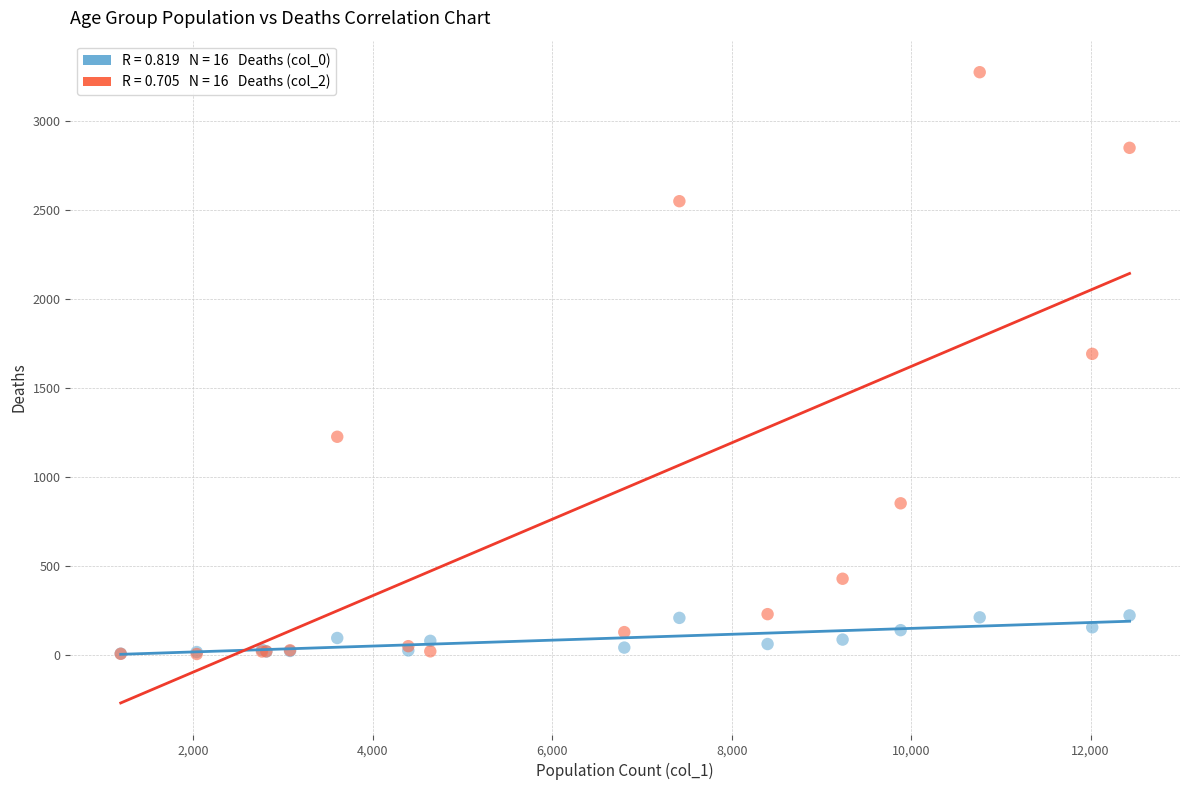

Across all series, what Y value is closest to 1638?

1690